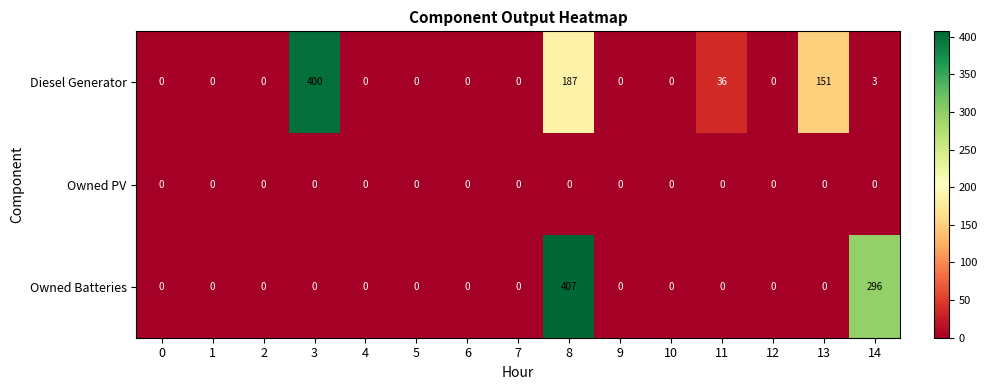

At which label does Owned Batteries reach its peak?

8